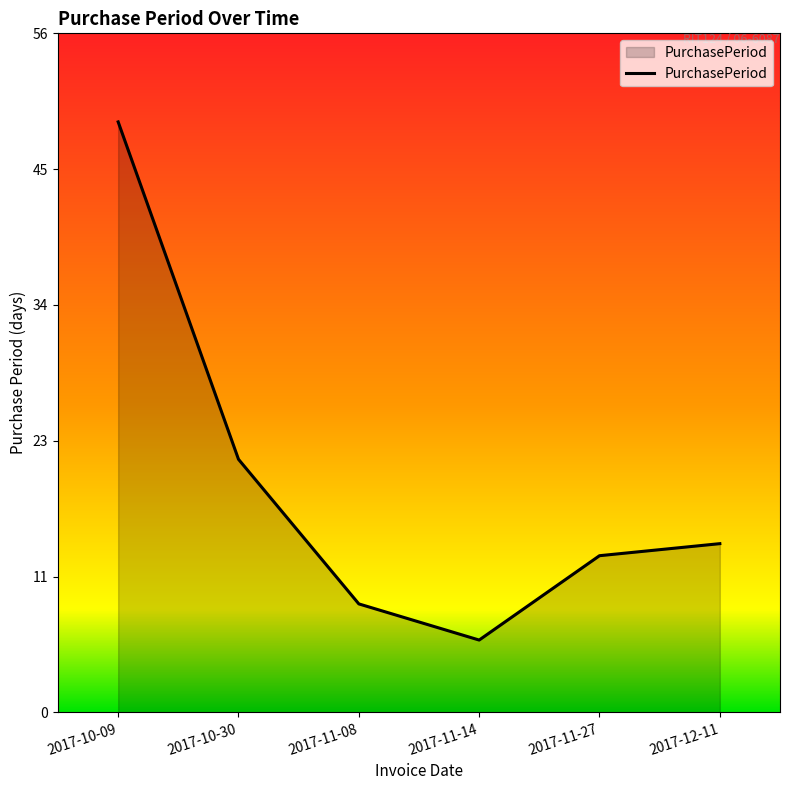

Rank the categories by value from highest to lowest.

2017-10-09, 2017-10-30, 2017-12-11, 2017-11-27, 2017-11-08, 2017-11-14